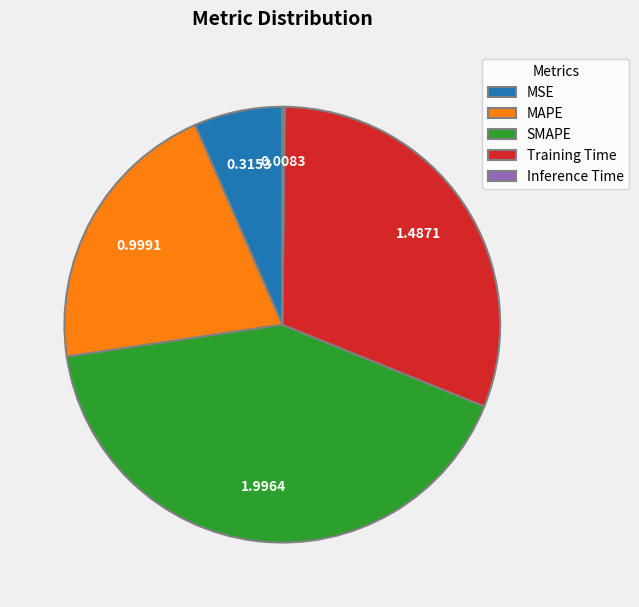

Which has a higher value, SMAPE or MAPE?

SMAPE